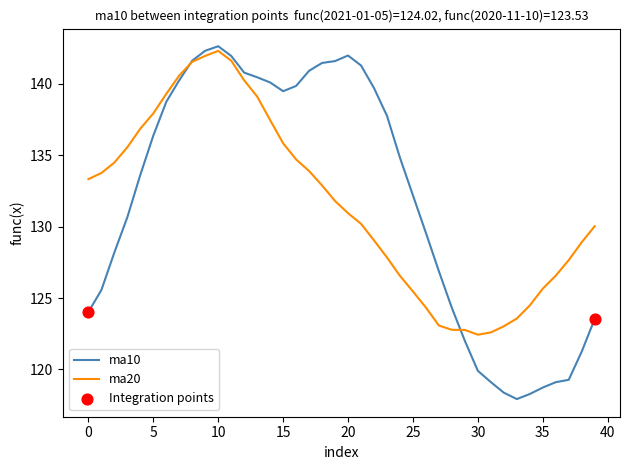

What is the maximum value shown in the chart?

142.6